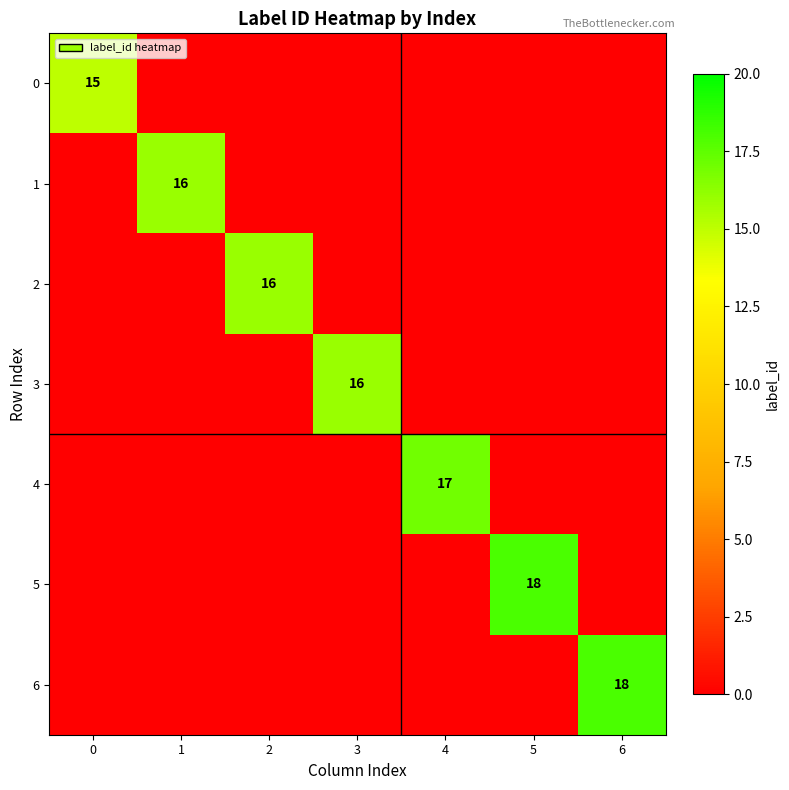

Is it true that 3 equals 27 at 3?

False